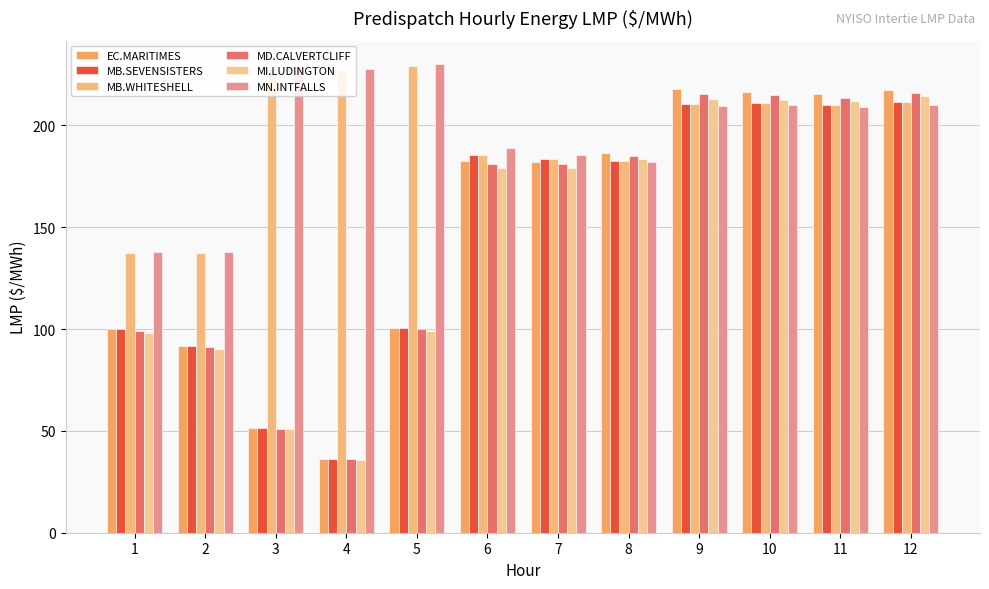

The value of EC.MARITIMES at 7 is 275.1. True or false?

False